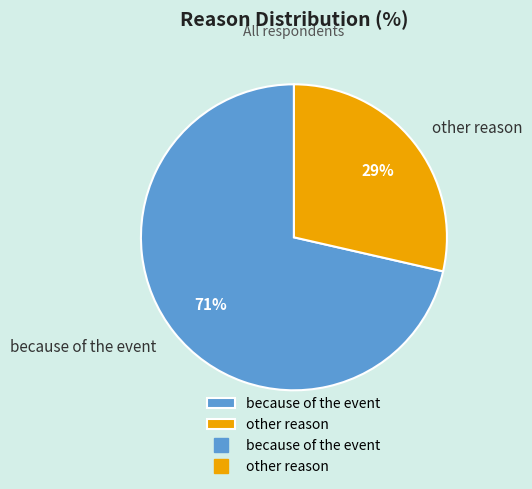

Which has a higher value, because of the event or other reason?

because of the event